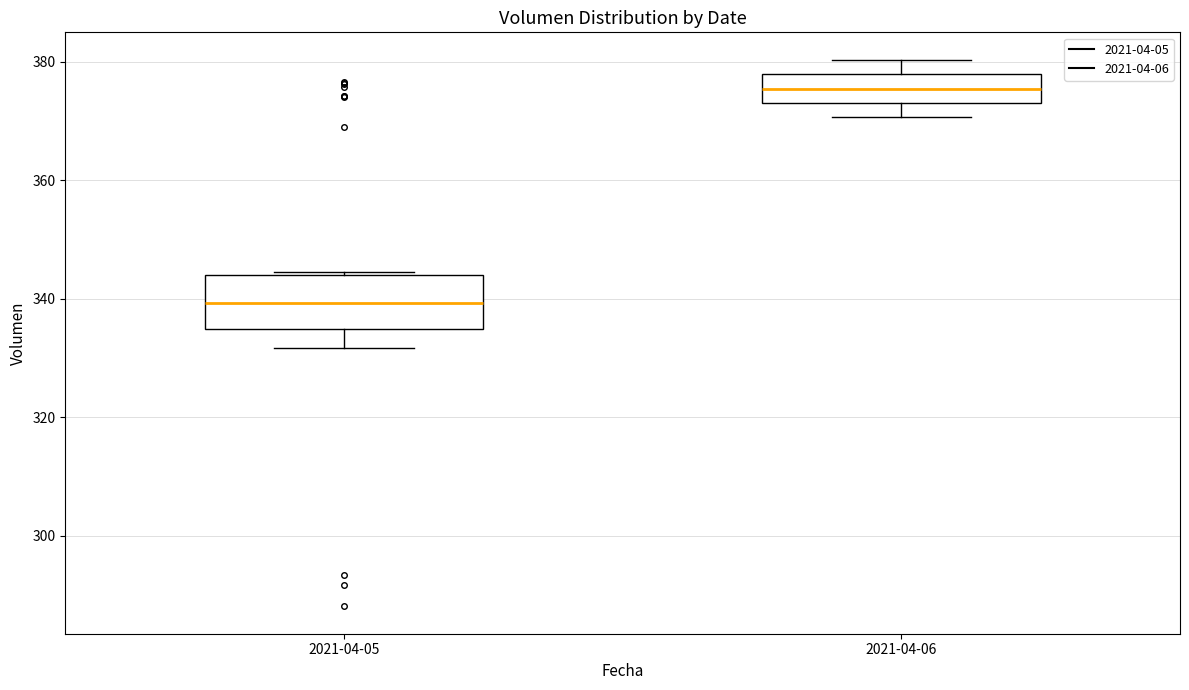

Reading left to right, transcribe this box plot: for each box, give where its median line is, the range the box spans, and where its two whiskers end, as read against the y-axis. The values are not printed on the chart, so give them approximately, as read against the axis.

2021-04-05: median 340, box 334 to 344, whiskers 332 to 344
2021-04-06: median 376, box 374 to 378, whiskers 370 to 380